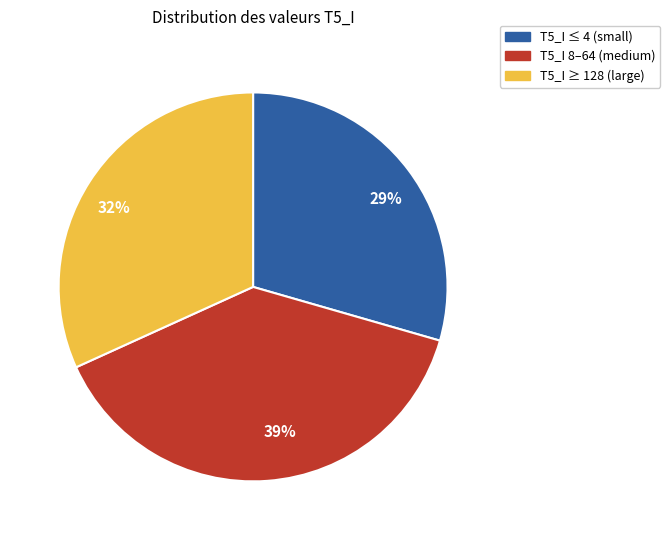

Is there a majority slice in this chart?

No